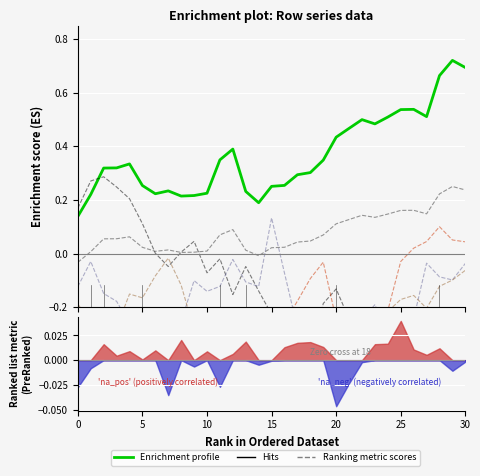

How many positive values does the Row 2 series have?

29